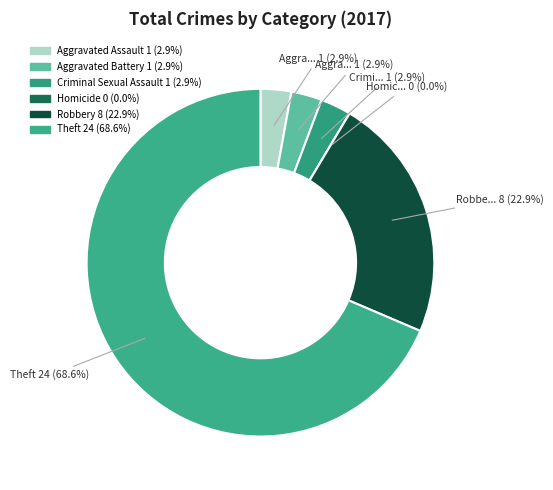

Which category has the smallest portion of the pie?

Homicide